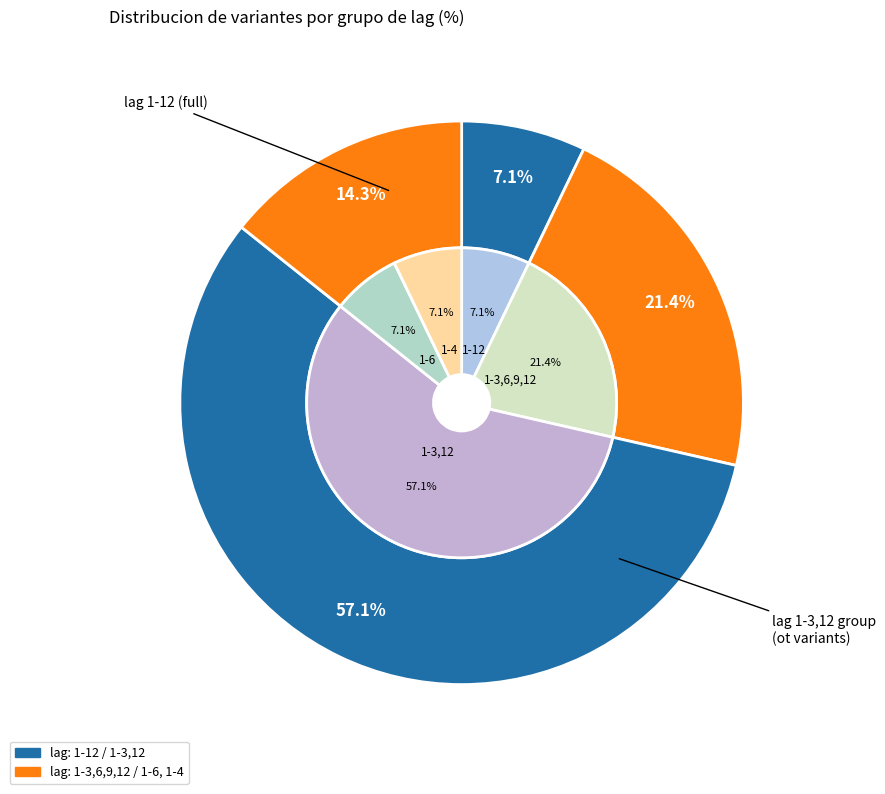

To the nearest percent, what percentage of the pie is 1-4?

7%